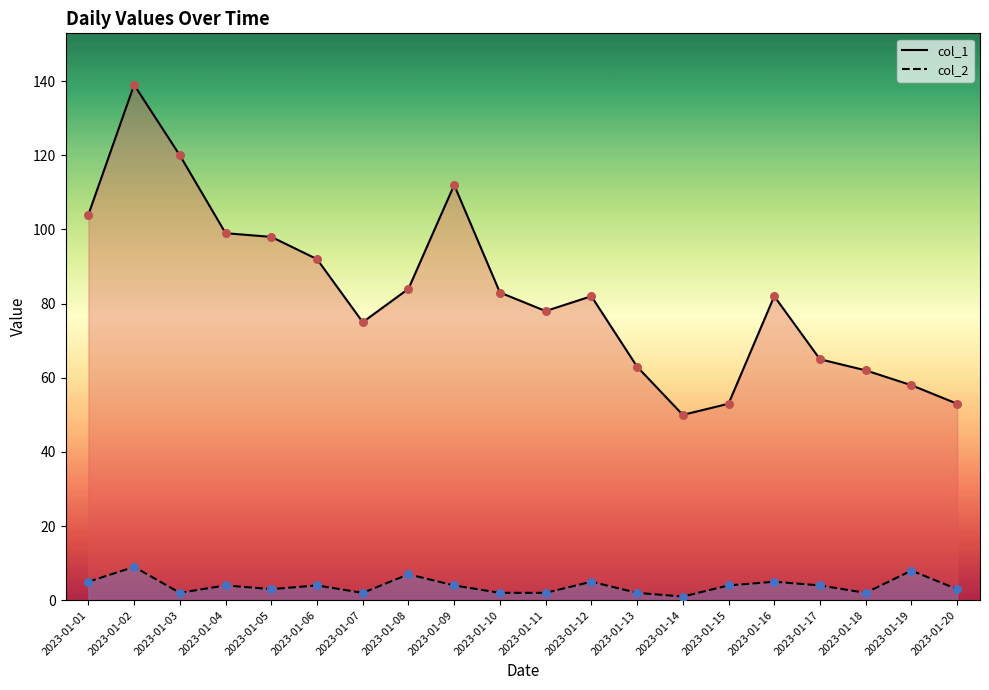

Which series reaches the minimum Y coordinate?

col_2